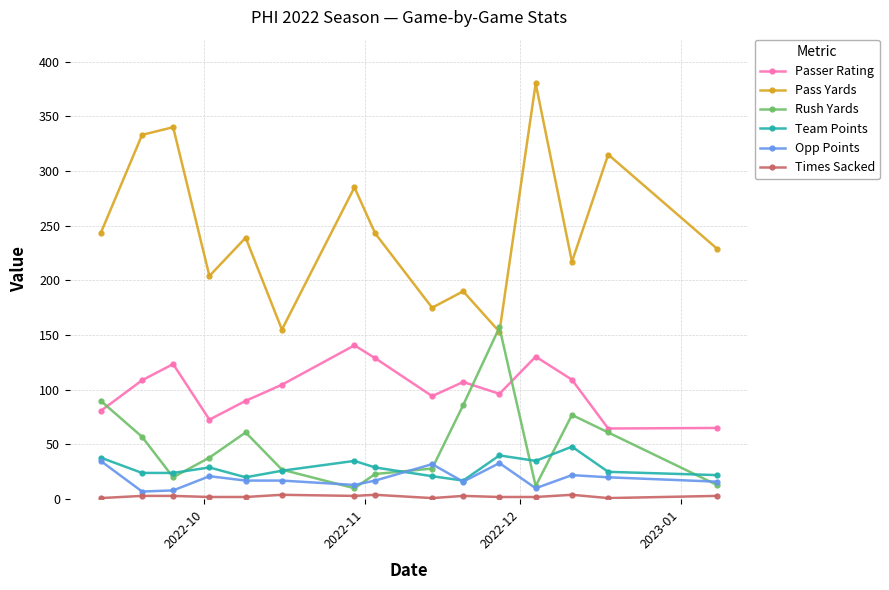

At how many categories does at least one series exceed 114?

15